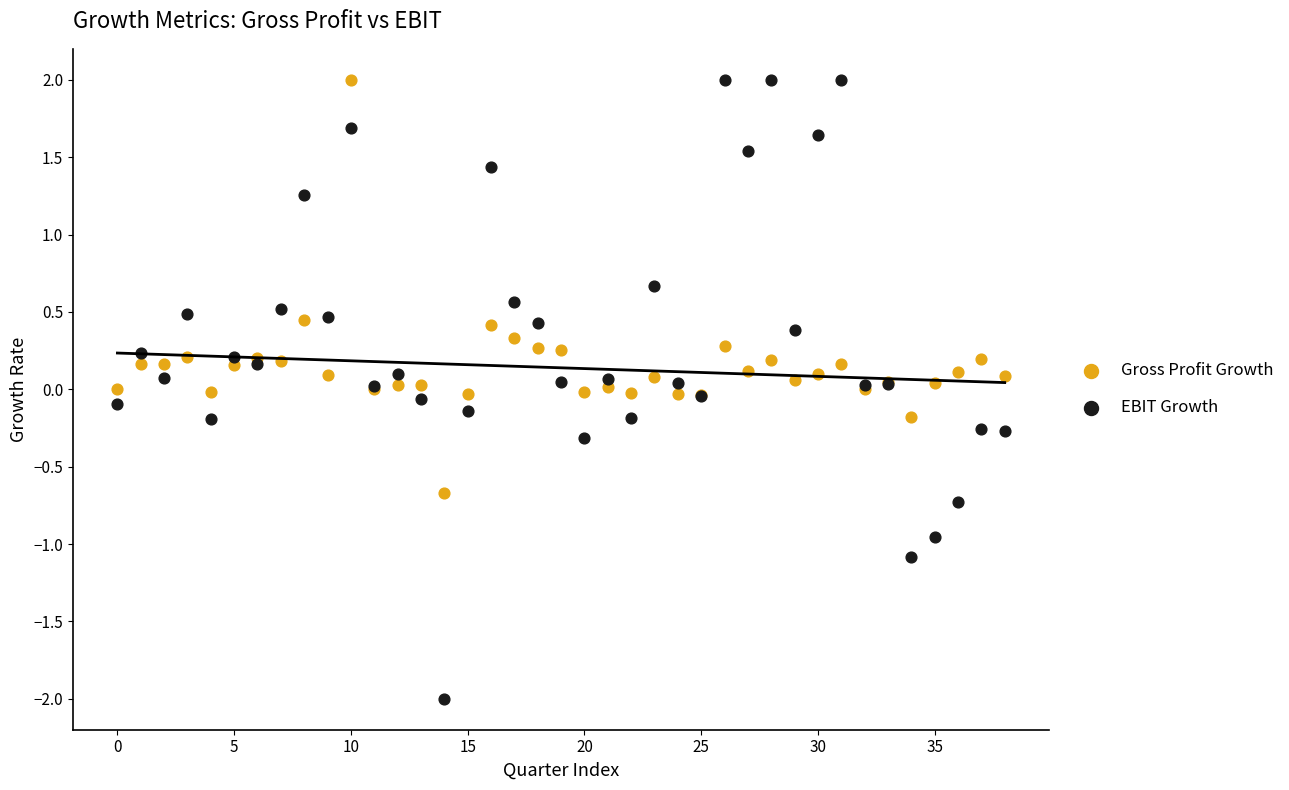

Which series reaches the minimum Y coordinate?

EBIT Growth